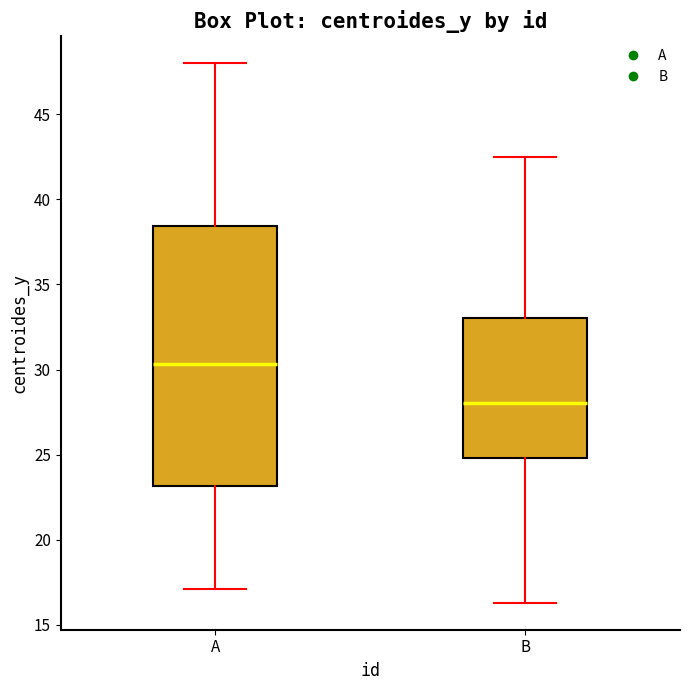

Where does the lower whisker of the box for A end on the y-axis? The values are not printed on the chart, so give them approximately, as read against the axis.

17.0